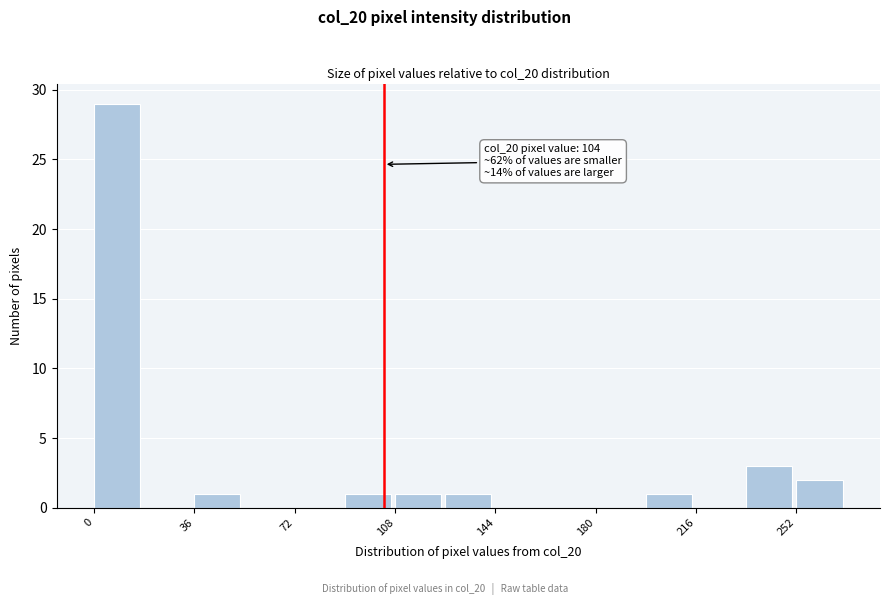

Read against the x-axis, roughly where is the centre of the tallest bar?

10